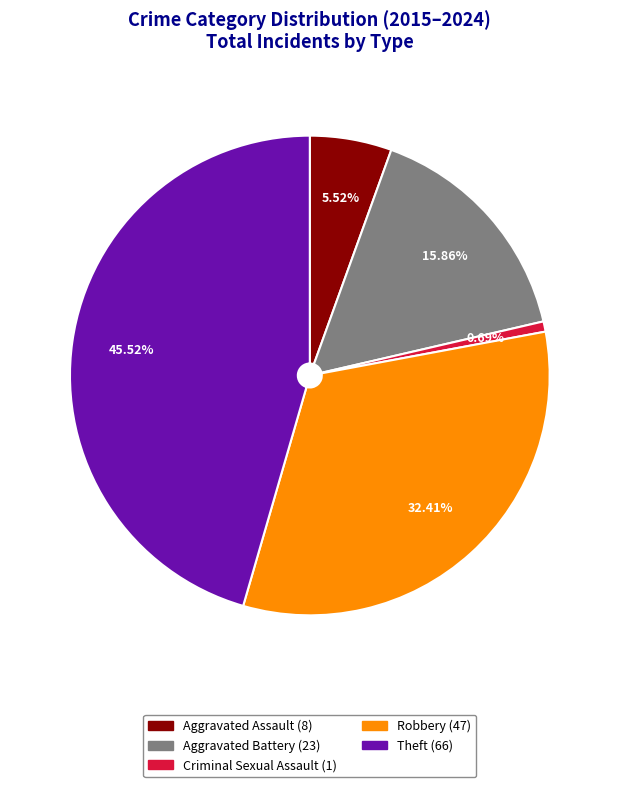

The Theft slice represents 46% of the pie. True or false?

True